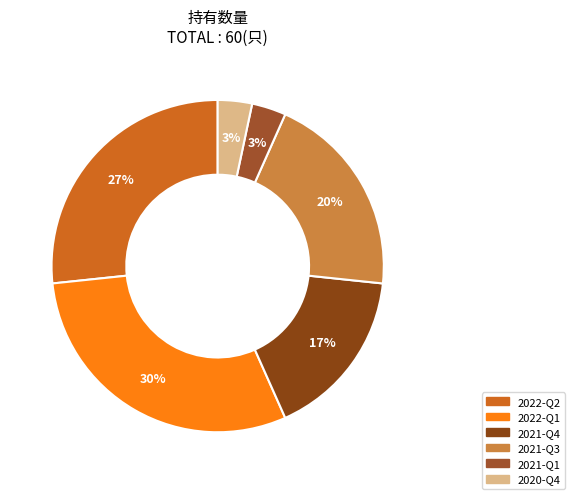

Is there any slice that represents more than half of the pie?

No